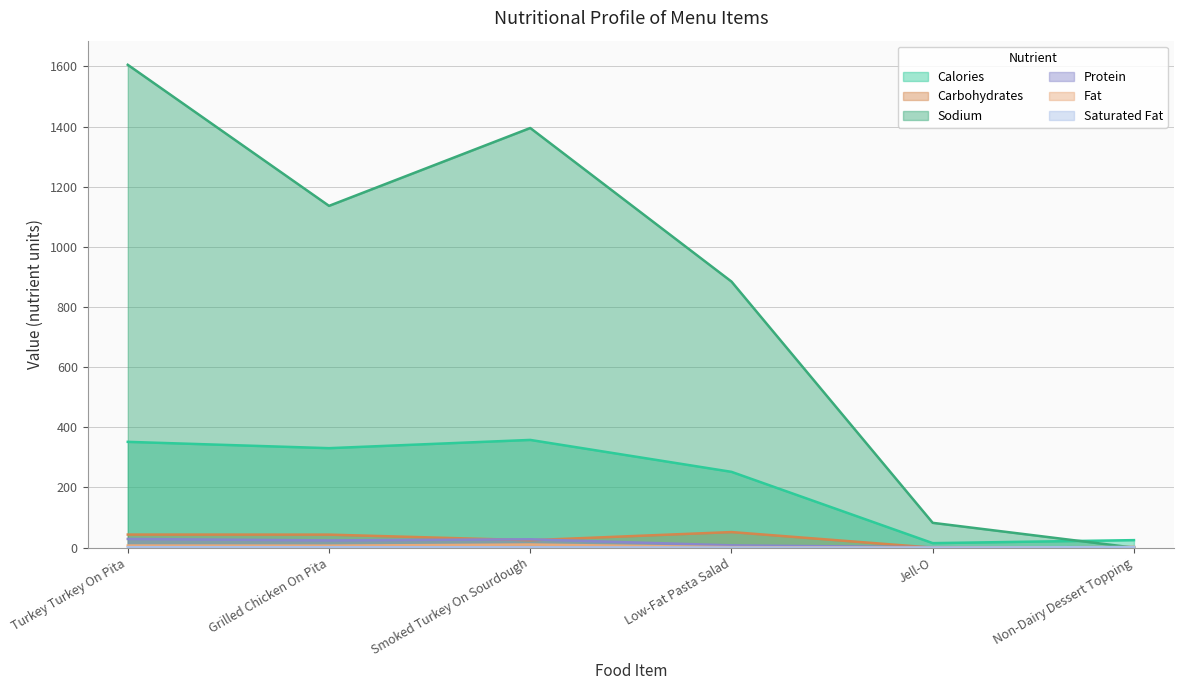

At which label does protein first exceed 24?

Turkey Turkey On Pita